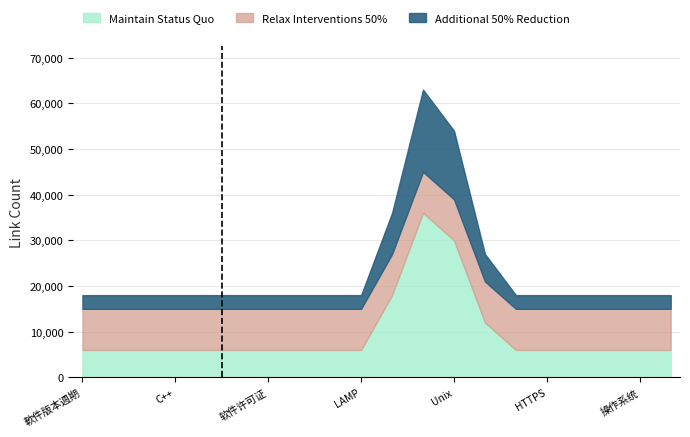

True or false: Additional 50% Reduction and Maintain Status Quo cross at least once.

False